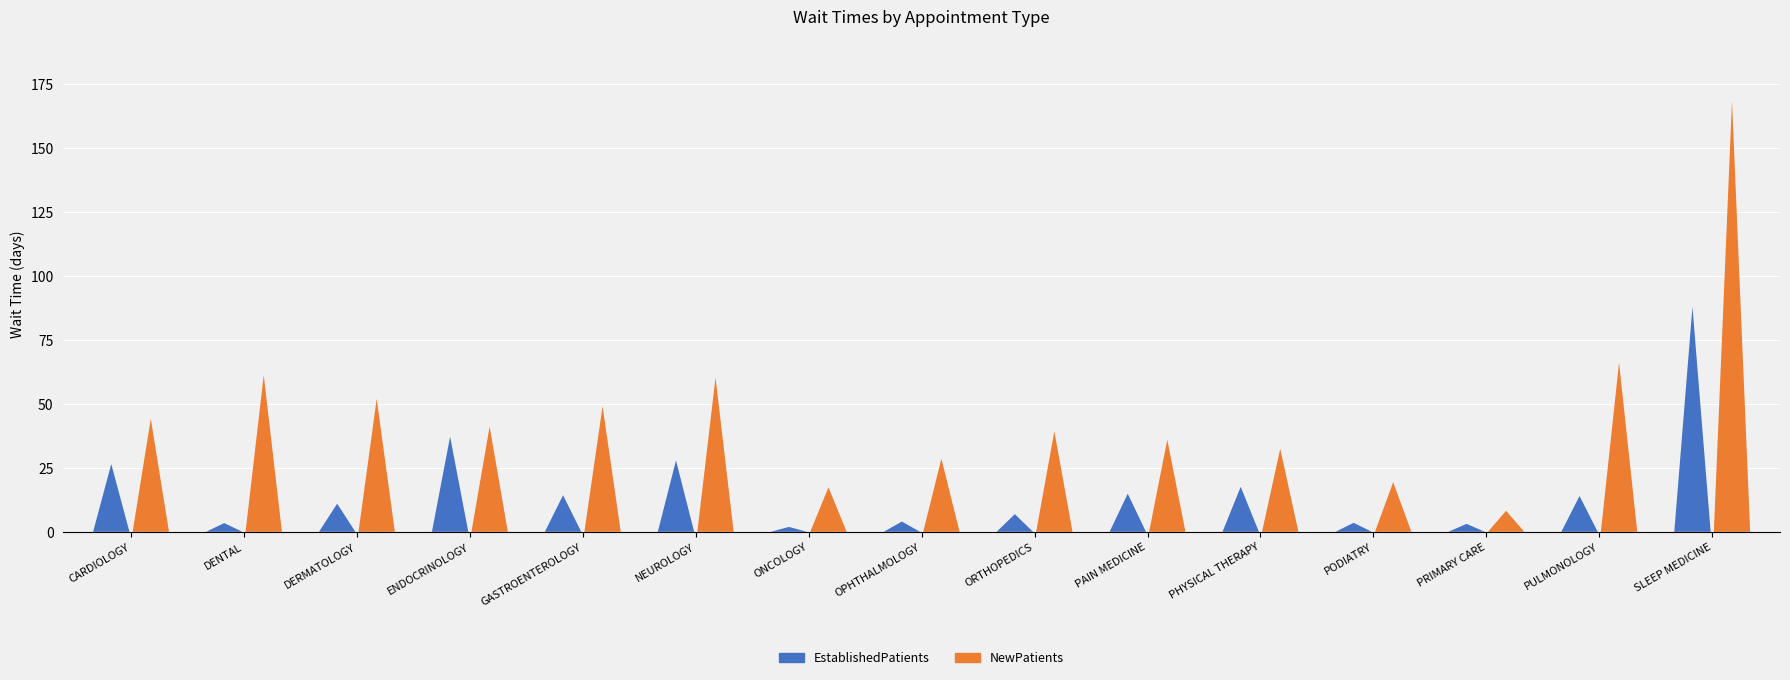

What is the sum of all NewPatients values?

724.2